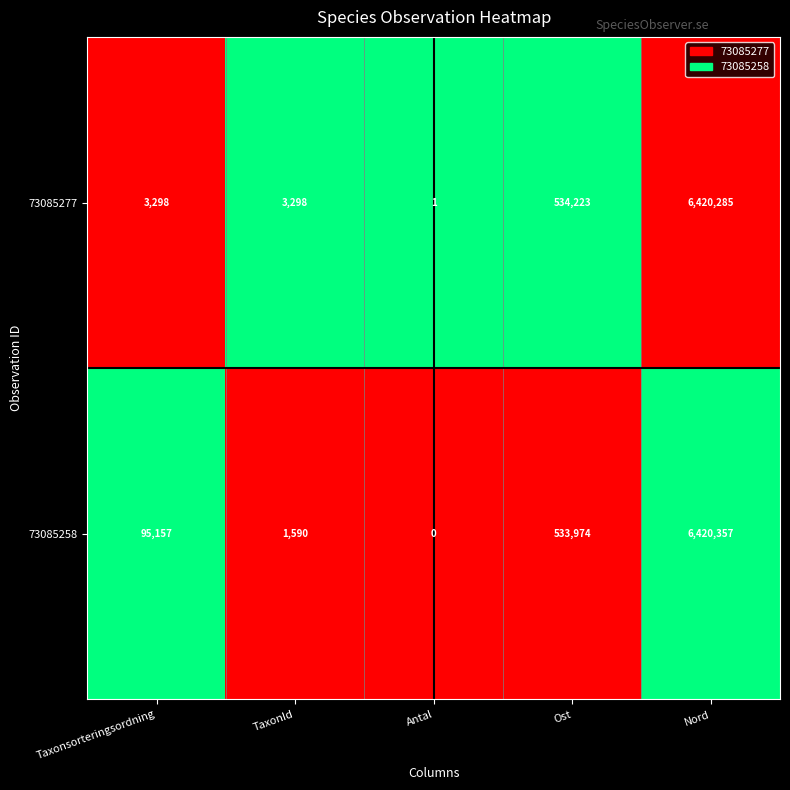

Where is 73085258 nearest to the value 3210178?

Ost